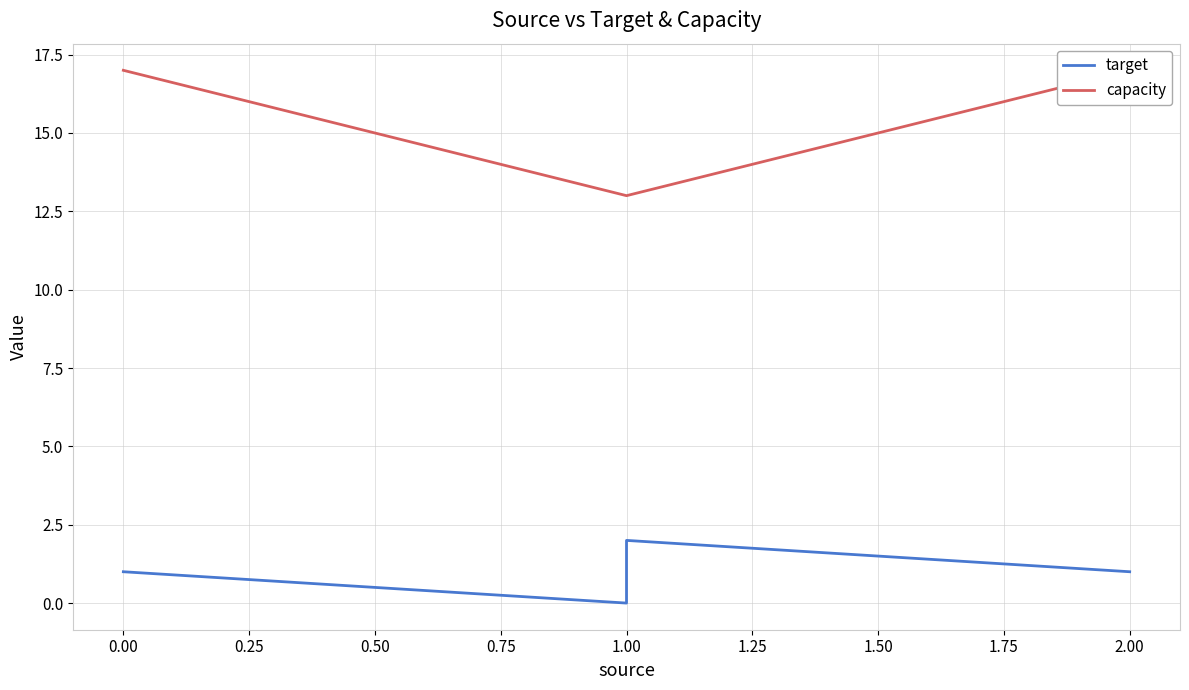

Is this an area chart (filled region under the line)?

No